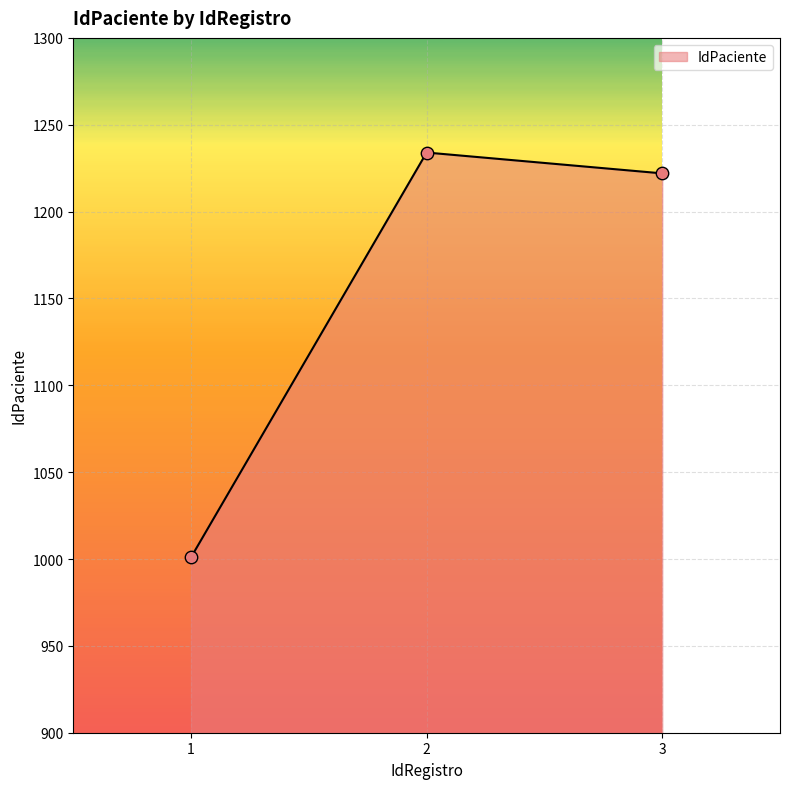

What is the ratio of the value at 2 to the value at 3?

1.0